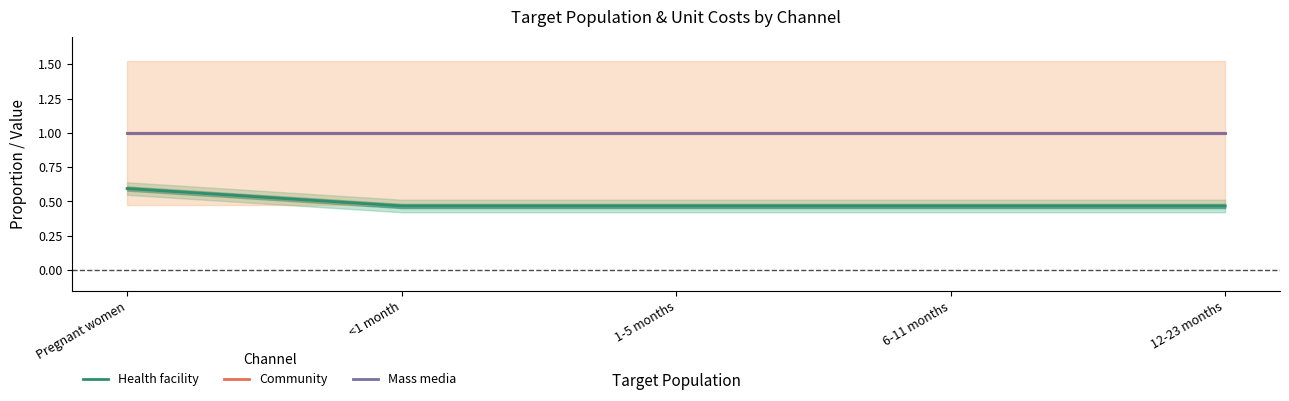

Which series has the widest spread of values?

Health facility